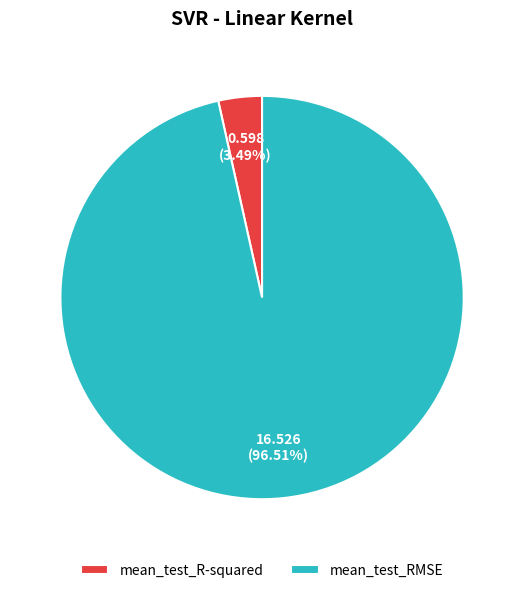

Is it true that mean_test_RMSE is 97% of the pie?

True